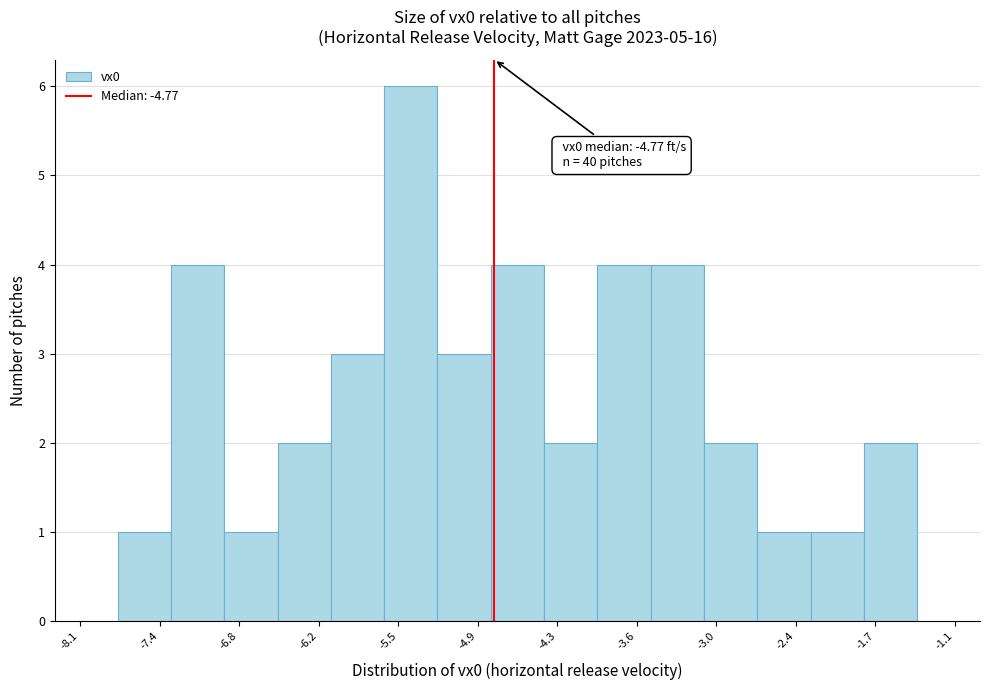

Over which range of the x-axis is the bar tallest?

-5.6 to -5.2